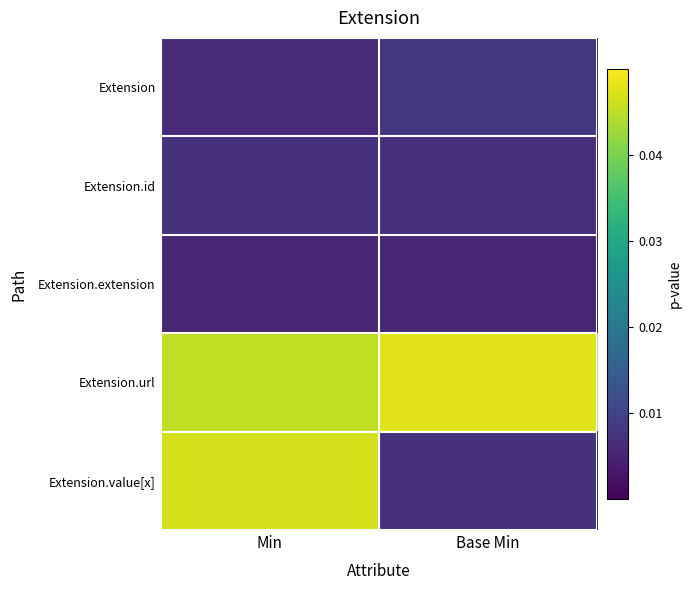

Which series has the widest spread of values?

Extension.value[x]